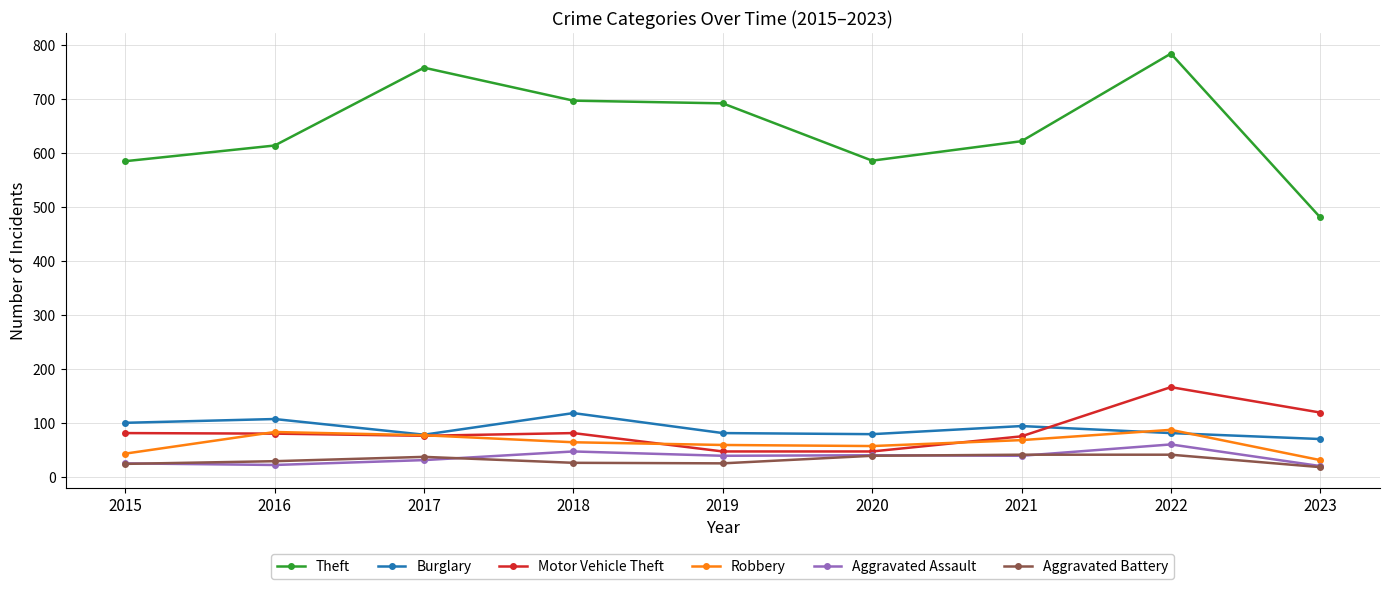

Does the chart have visible grid lines?

Yes